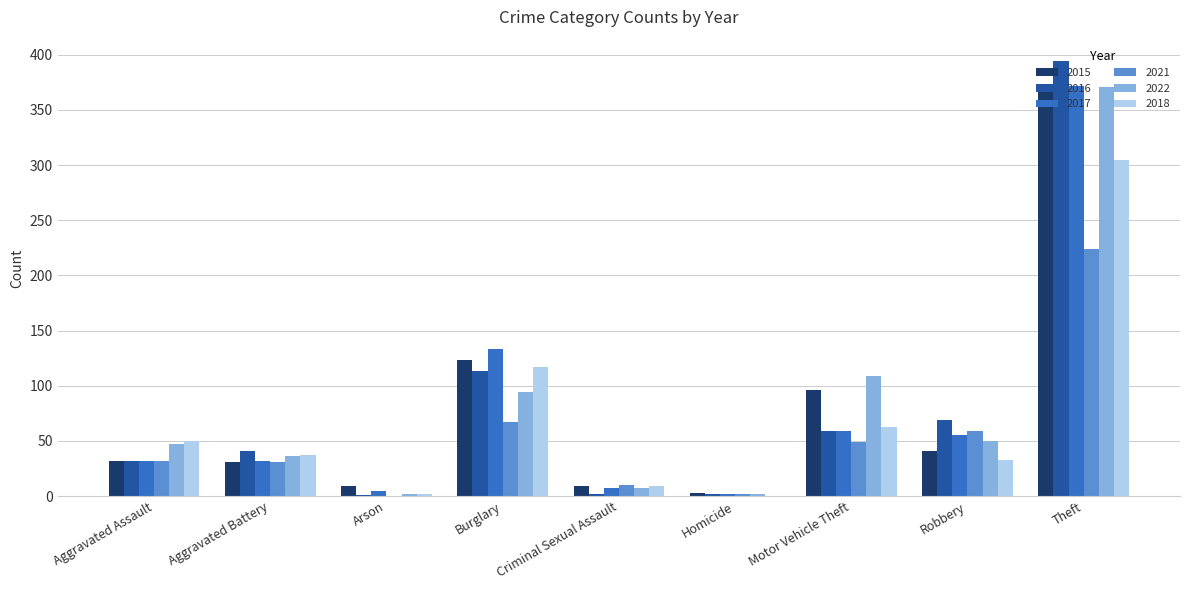

How many data points does each series have?

9